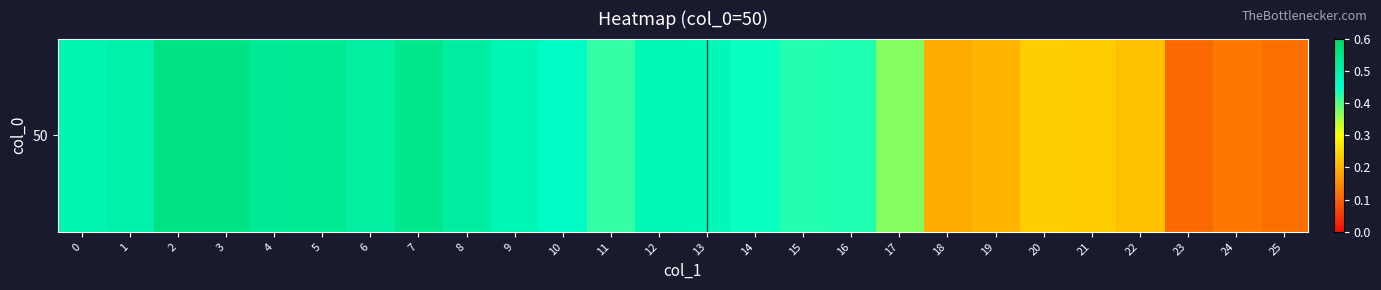

The value at 1 is 0.7. True or false?

False